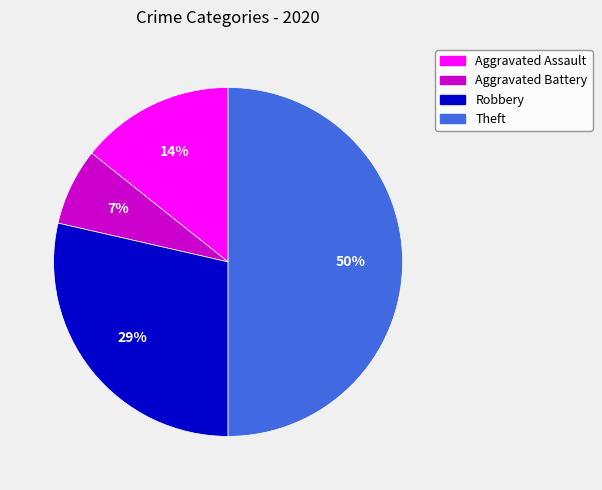

True or false: Theft accounts for 43% of the total.

False